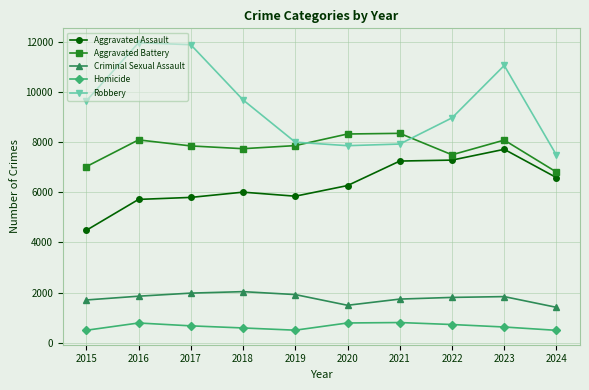

What are all the series names shown in the legend?

Aggravated Assault, Aggravated Battery, Criminal Sexual Assault, Homicide, Robbery